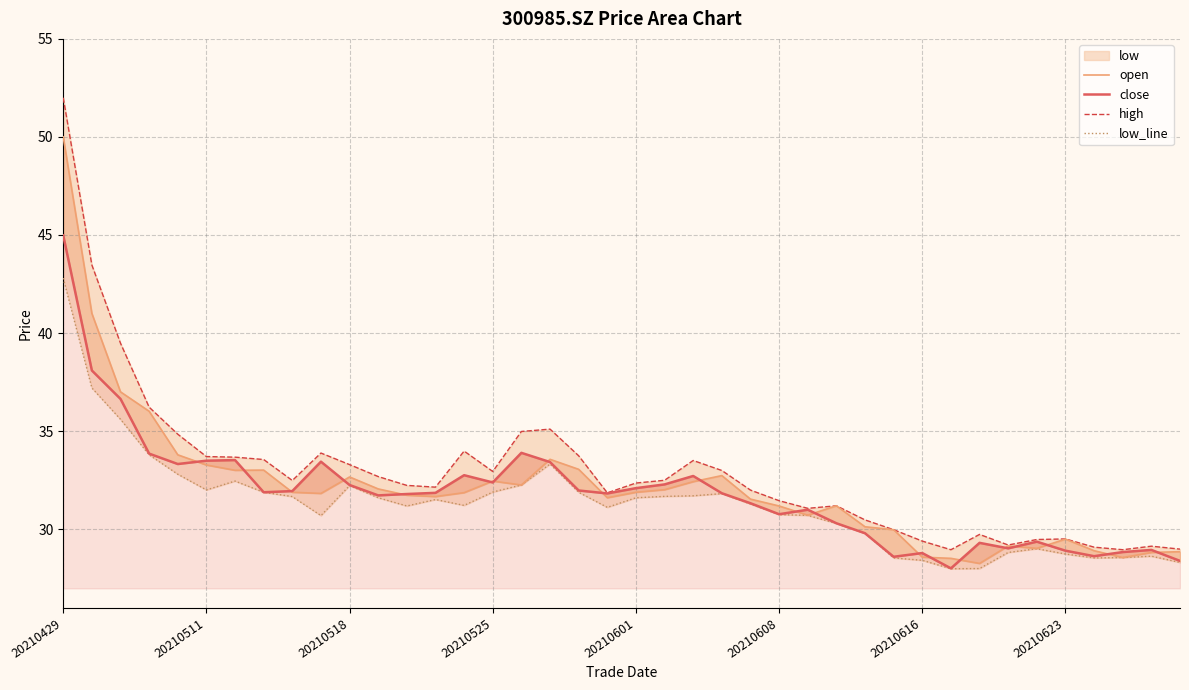

What is the greatest value displayed?

52.0